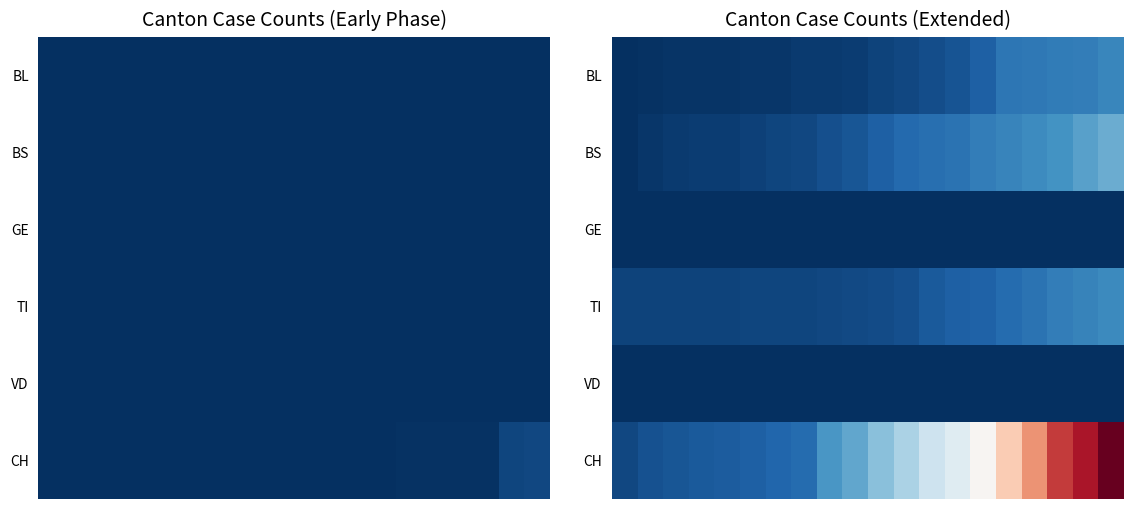

What is the difference between the maximum and minimum values in the CH series?

1648